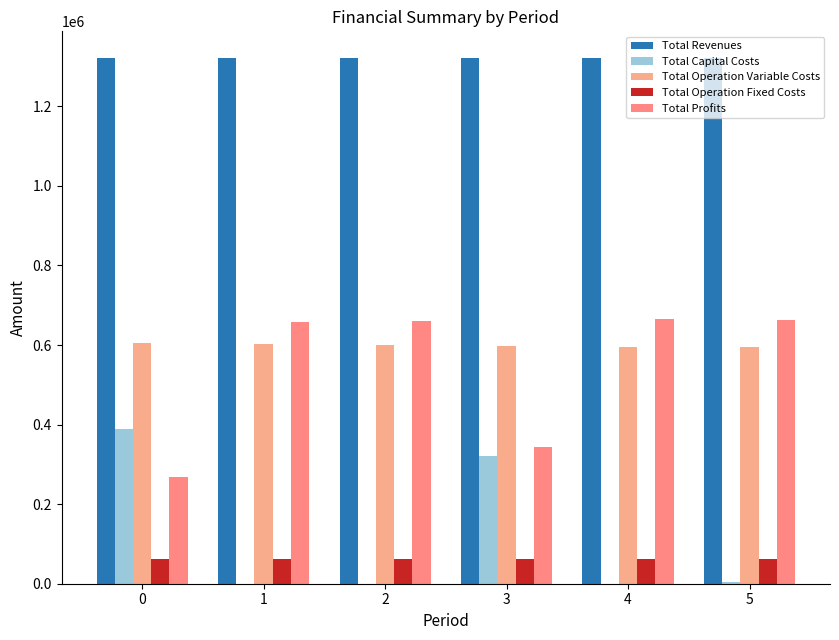

What is the highest value of the Total Operation Fixed Costs series?

61466.8